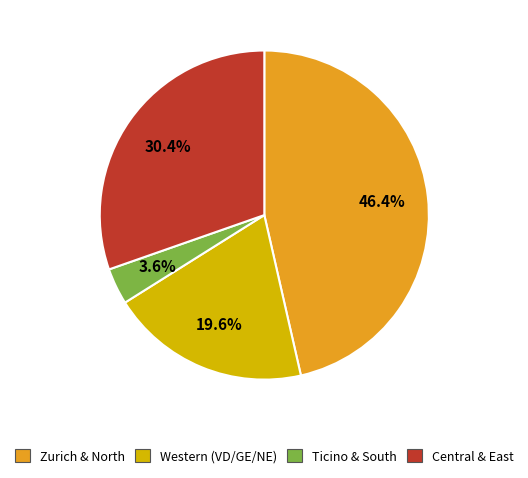

Approximately how many times larger is the value at Western (VD/GE/NE) compared to Central & East?

0.6